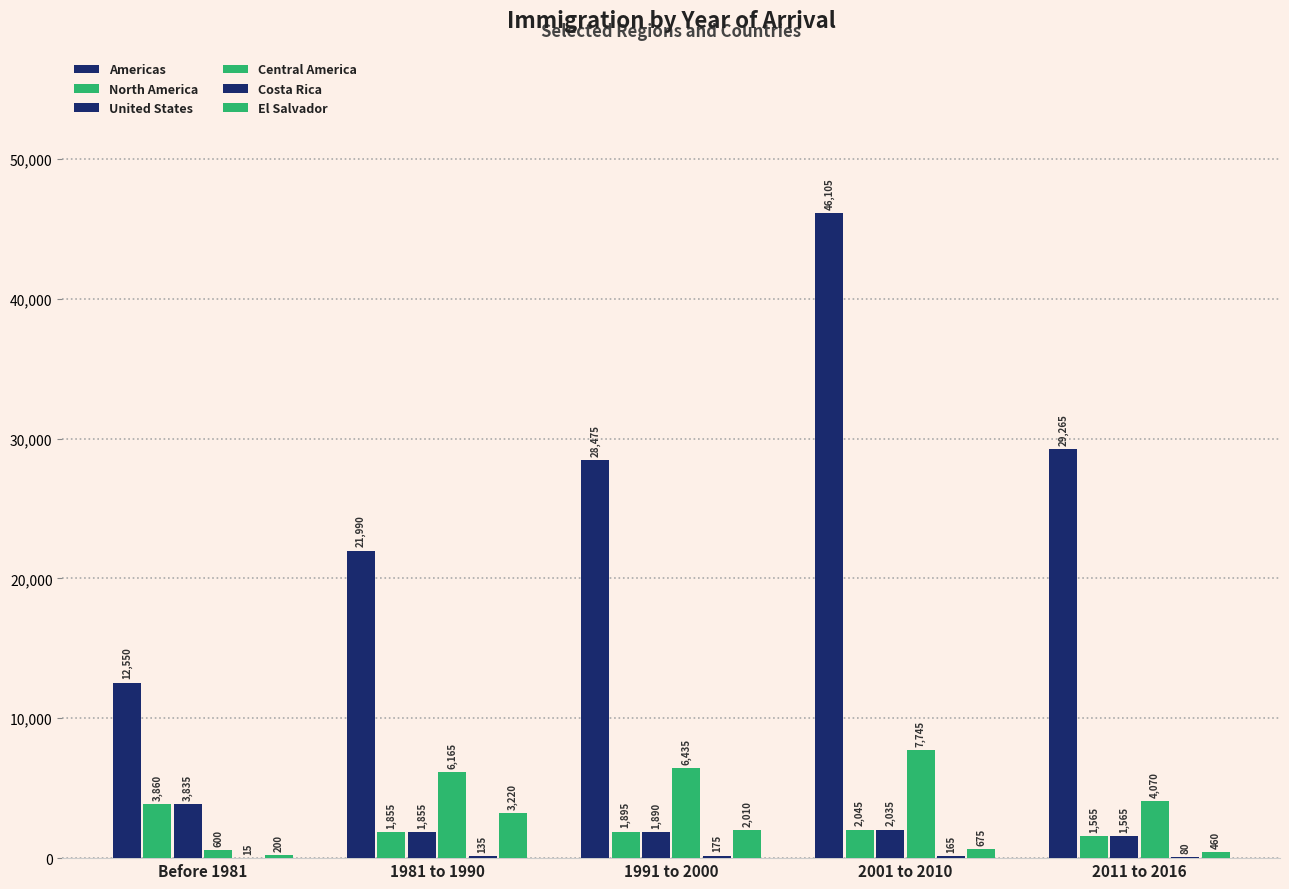

Are the bars grouped side by side (vs. stacked)?

Yes